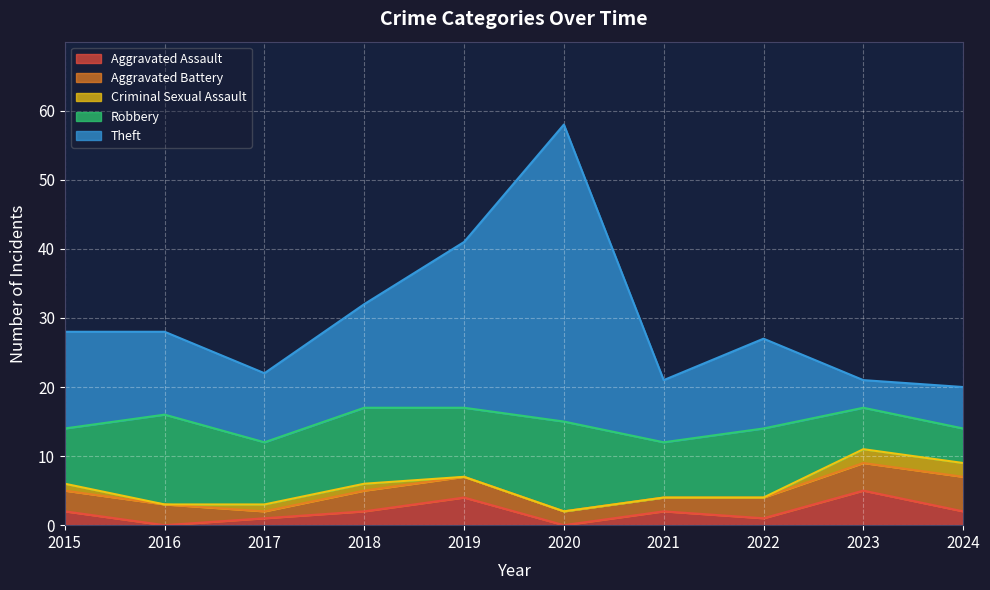

The Aggravated Assault series shows 3 at 2020. True or false?

False